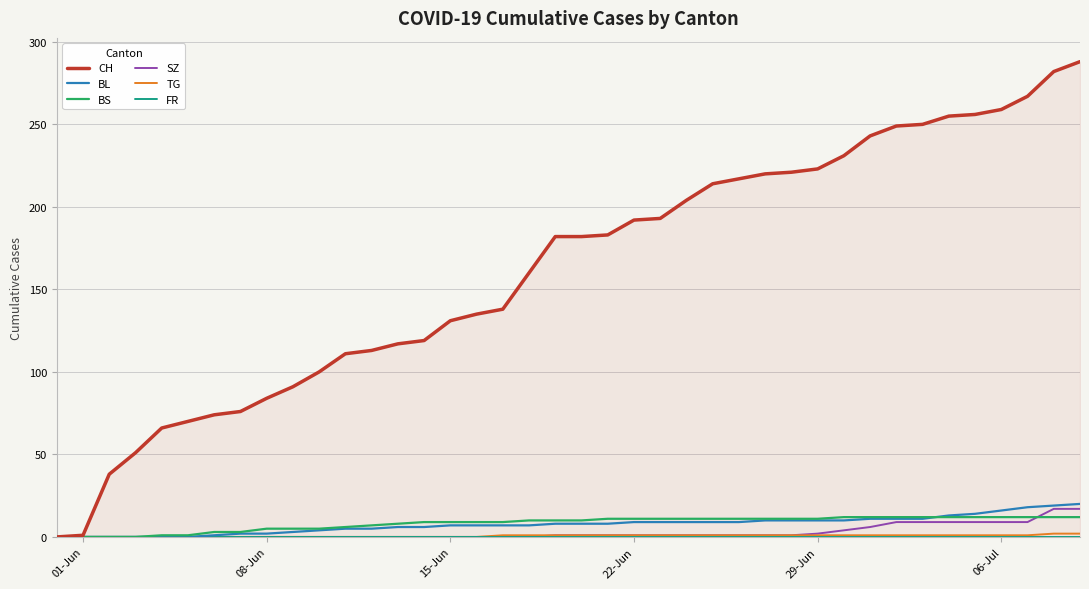

Is it true that SZ equals 0 at 15-Jun?

True